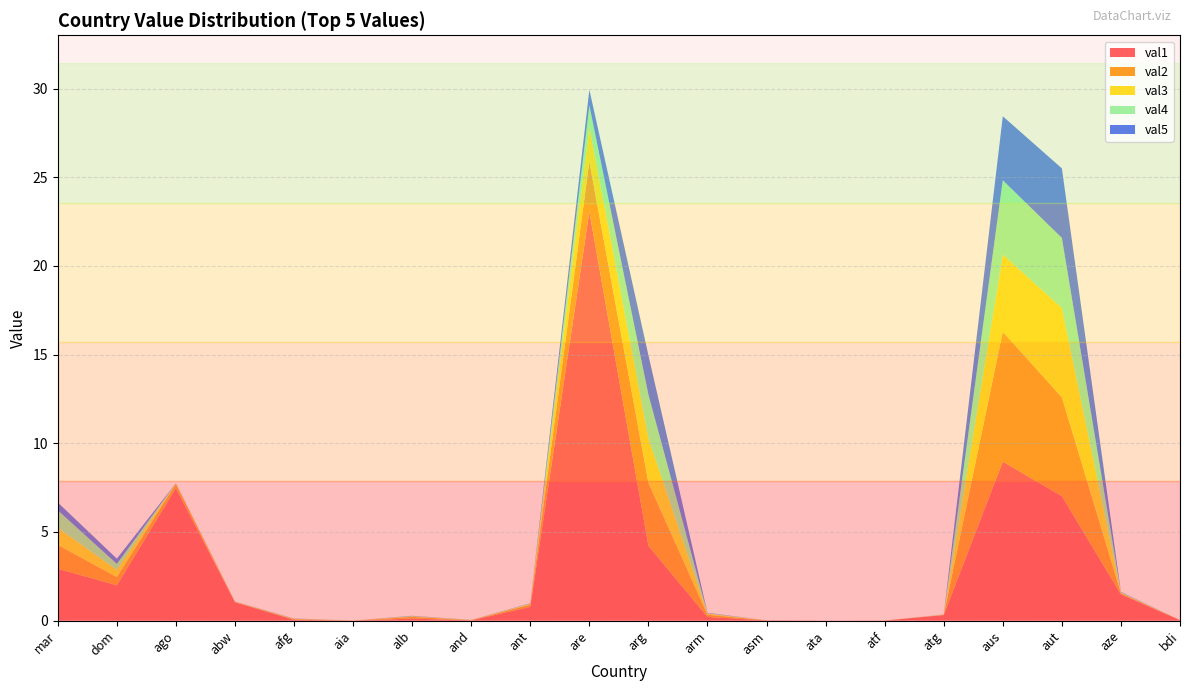

Reading left to right, what are all the values shown in this chart?

val1: mar=2.9	dom=2.0	ago=7.5	abw=1.0	afg=0.0	aia=0.0	alb=0.1	and=0.0	ant=0.8	are=23.1	arg=4.2	arm=0.2	asm=0.0	ata=0.0	atf=0.0	atg=0.3	aus=9.0	aut=7.0	aze=1.5	bdi=0.0
val2: mar=1.3	dom=0.5	ago=0.3	abw=0.0	afg=0.0	aia=0.0	alb=0.1	and=0.0	ant=0.1	are=2.8	arg=3.6	arm=0.1	asm=0.0	ata=0.0	atf=0.0	atg=0.0	aus=7.3	aut=5.6	aze=0.1	bdi=0.0
val3: mar=1.0	dom=0.4	ago=0.0	abw=0.0	afg=0.0	aia=0.0	alb=0.0	and=0.0	ant=0.0	are=2.0	arg=2.5	arm=0.1	asm=0.0	ata=0.0	atf=0.0	atg=0.0	aus=4.4	aut=5.0	aze=0.0	bdi=0.0
val4: mar=1.0	dom=0.3	ago=0.0	abw=0.0	afg=0.0	aia=0.0	alb=0.0	and=0.0	ant=0.0	are=1.2	arg=2.5	arm=0.0	asm=0.0	ata=0.0	atf=0.0	atg=0.0	aus=4.2	aut=3.9	aze=0.0	bdi=0.0
val5: mar=0.4	dom=0.3	ago=0.0	abw=0.0	afg=0.0	aia=0.0	alb=0.0	and=0.0	ant=0.0	are=0.9	arg=2.2	arm=0.0	asm=0.0	ata=0.0	atf=0.0	atg=0.0	aus=3.6	aut=3.9	aze=0.0	bdi=0.0